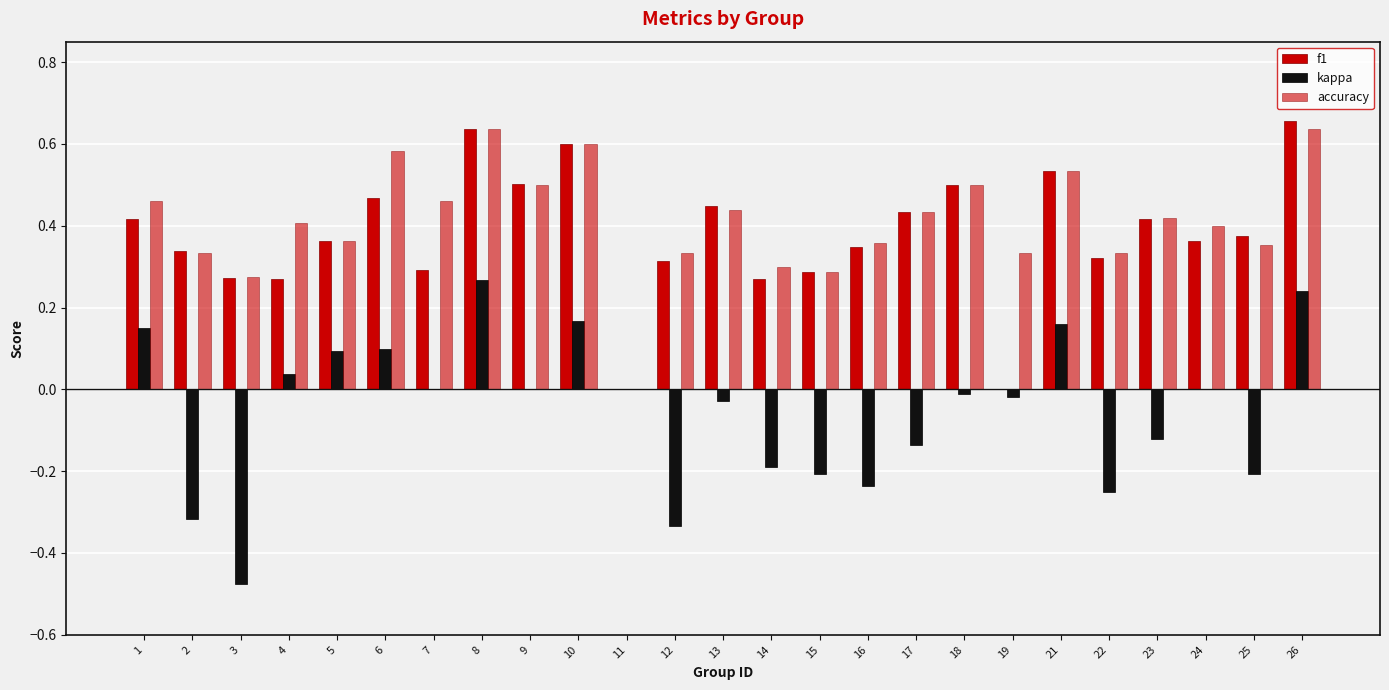

What is the total value across all series at 6?

1.1